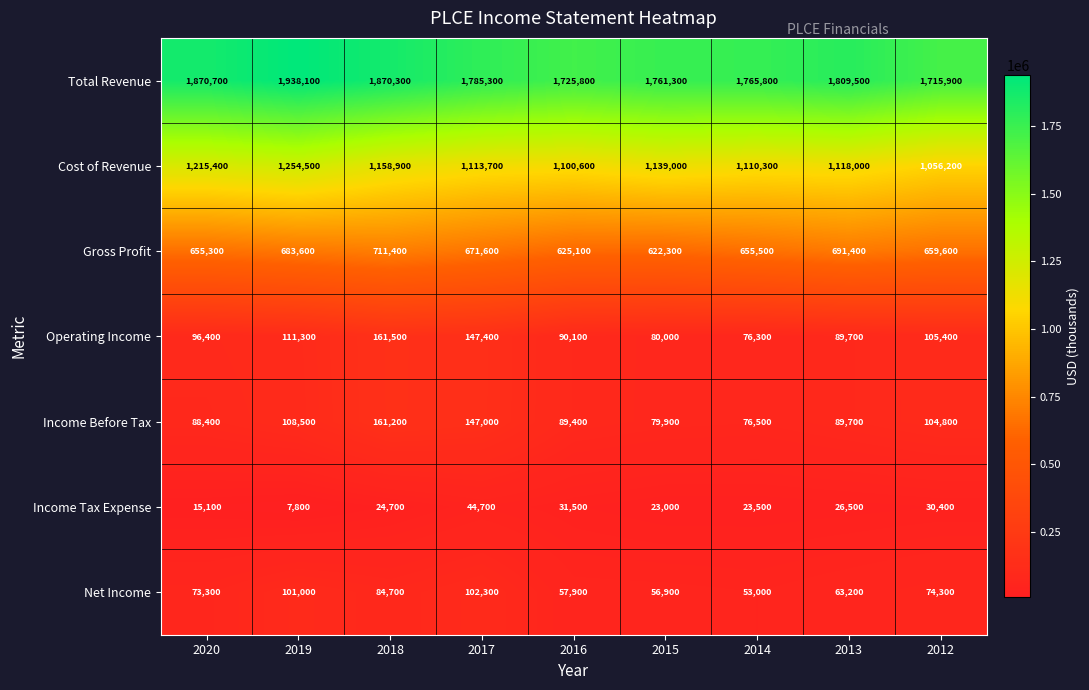

What is the greatest value displayed?

1938100